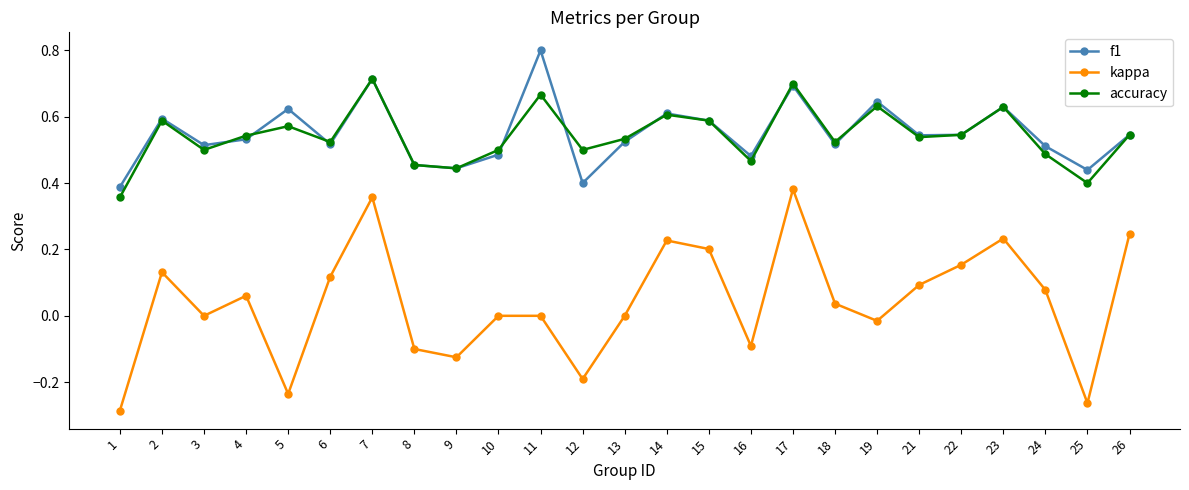

What is the maximum value shown in the chart?

0.8